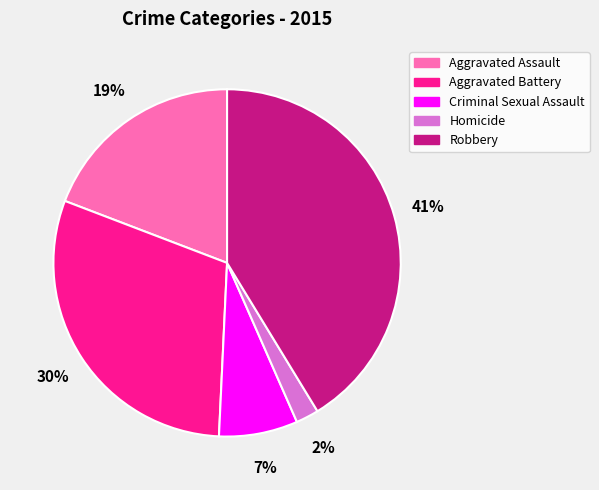

Is there a majority slice in this chart?

No